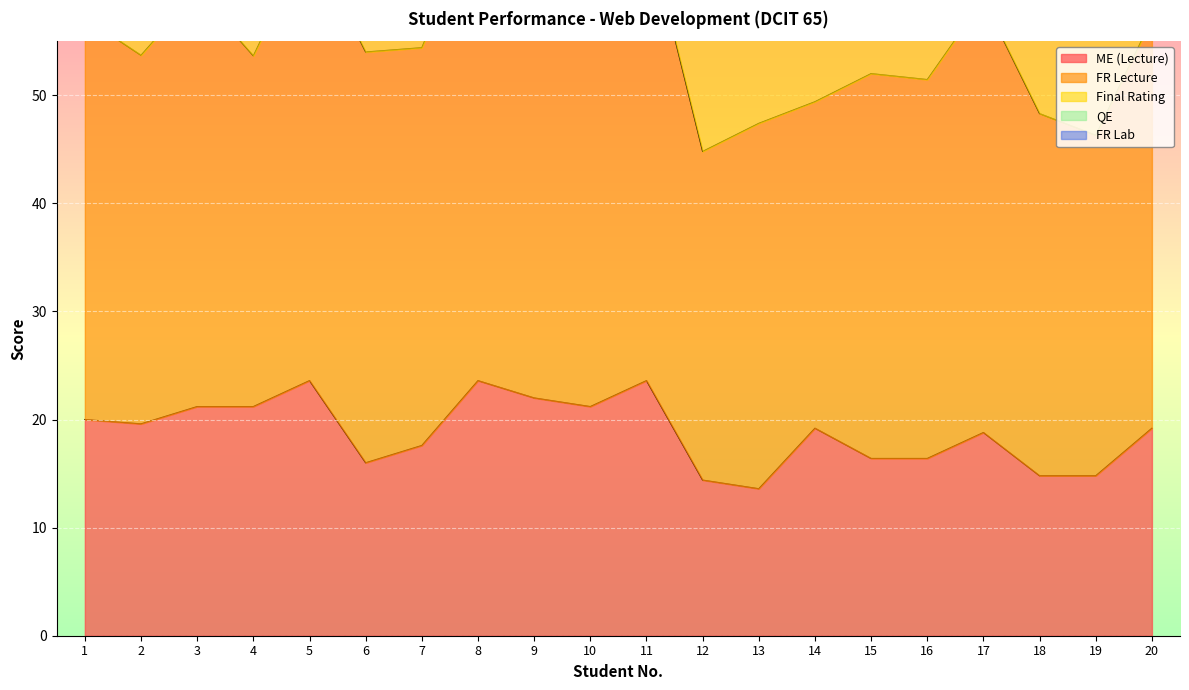

What is the sum of all FR Lecture values?

1678.8